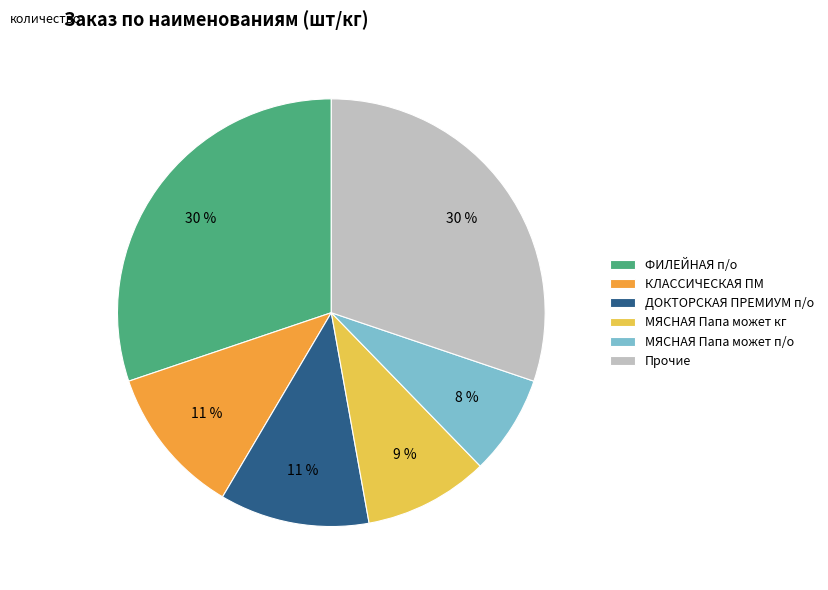

Combined, do Прочие and ФИЛЕЙНАЯ п/о account for over 50%?

Yes